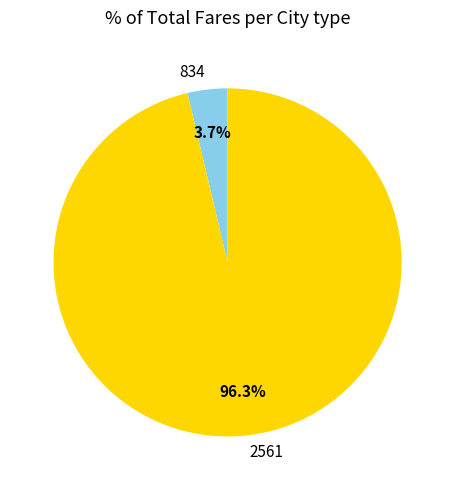

To the nearest percent, what percentage of the pie is 2561?

96%